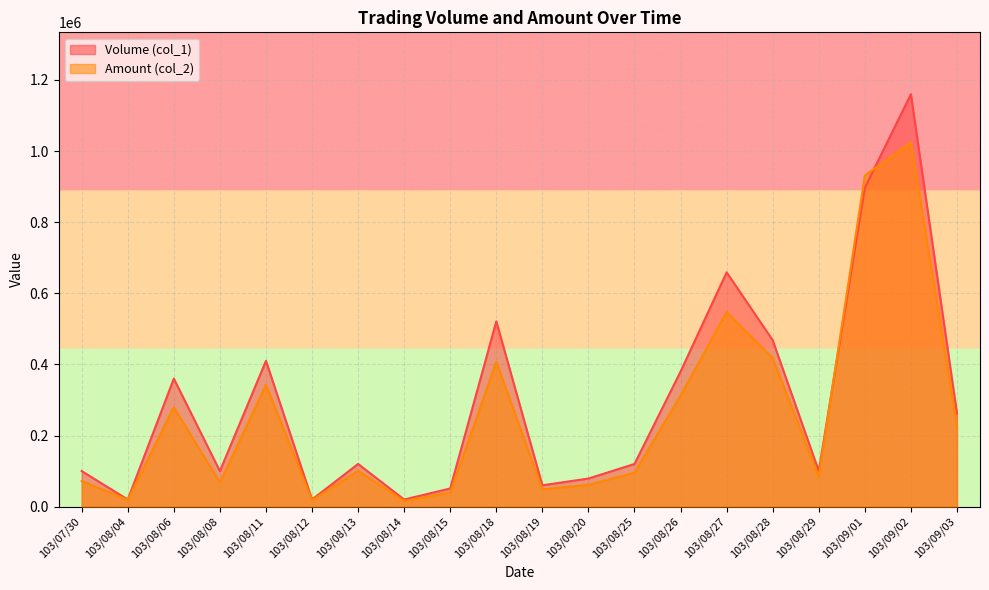

Is the value of Volume (col_1) at 103/09/01 greater than the value of Amount (col_2) at 103/09/01?

No